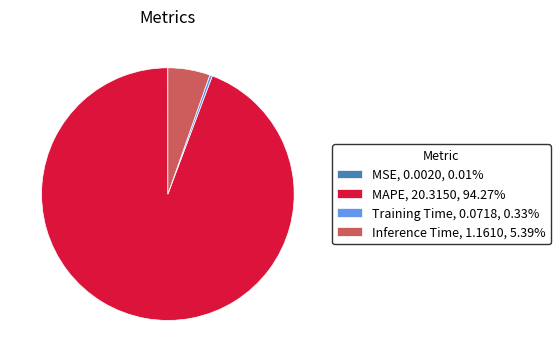

Does any single category account for the majority?

Yes